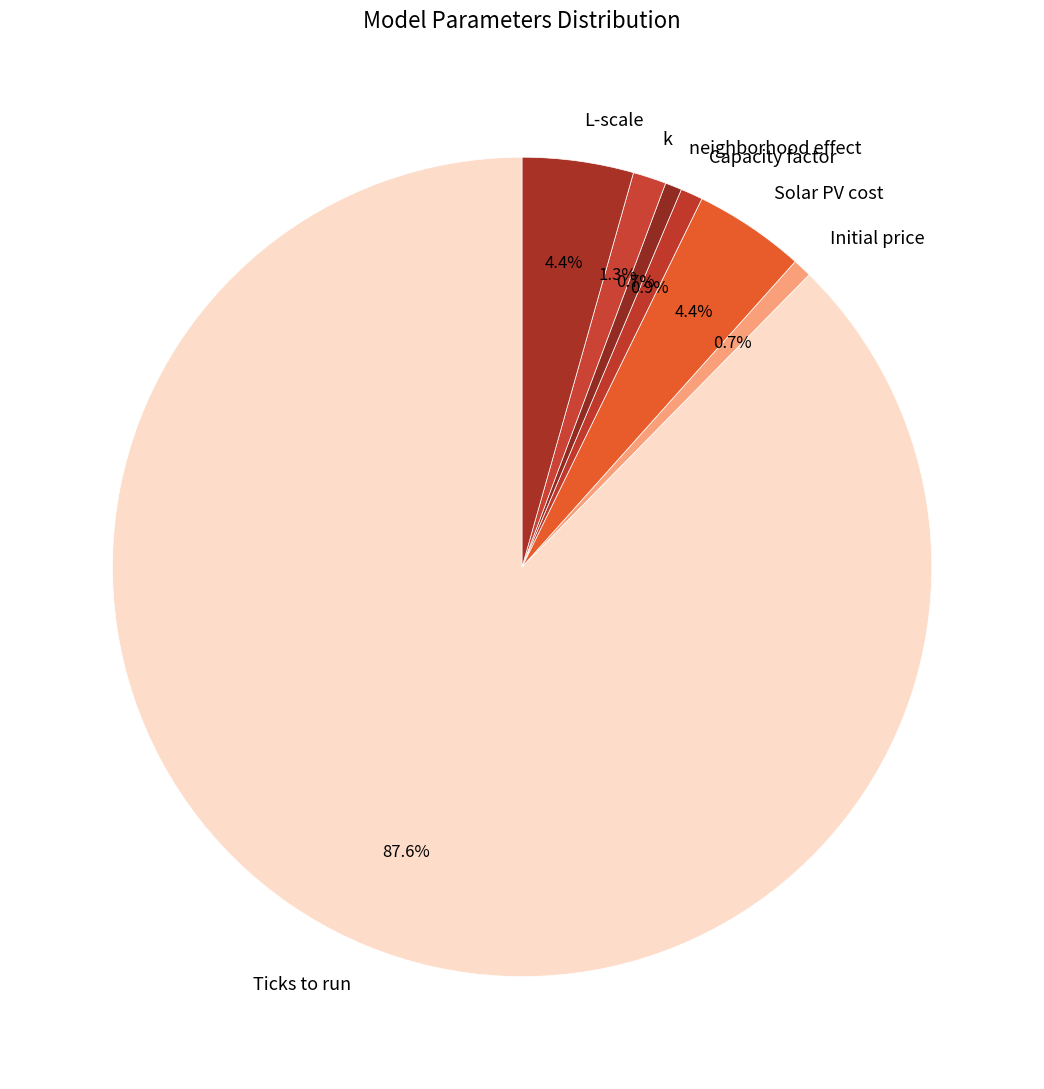

Between Capacity factor and Solar PV cost, which is larger?

Solar PV cost